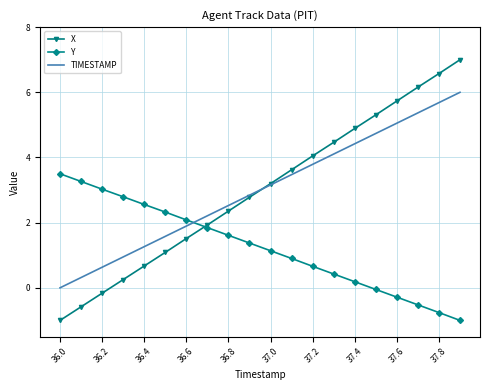

Which series has the widest spread of values?

X